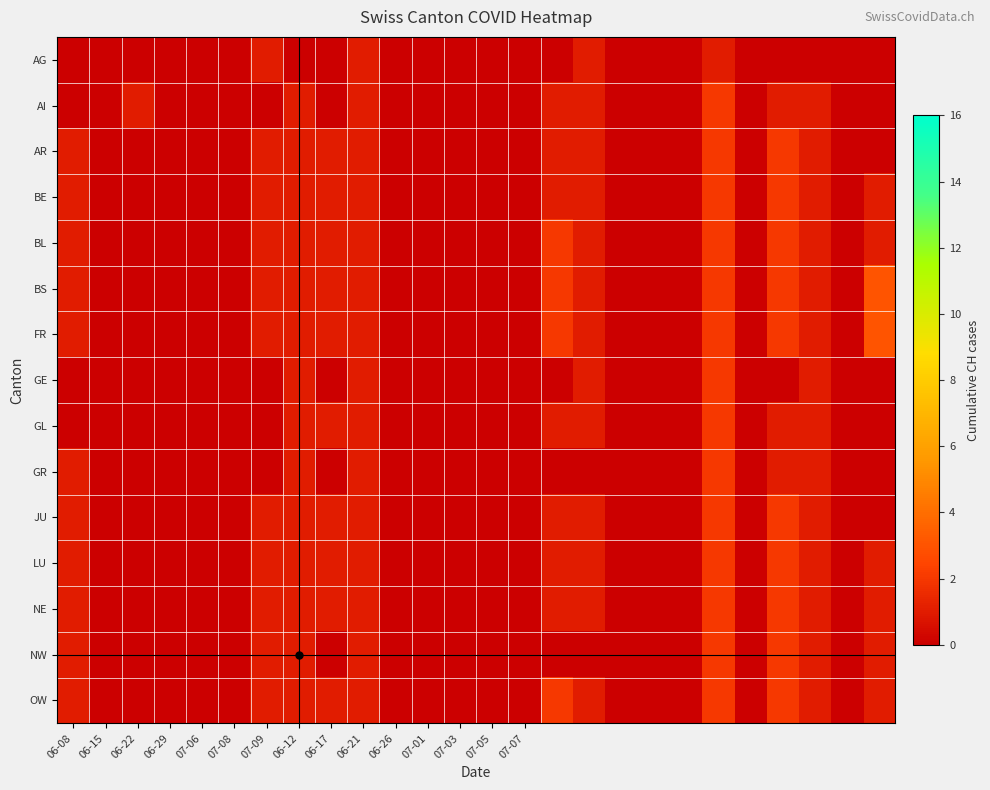

What is the greatest value displayed?

3